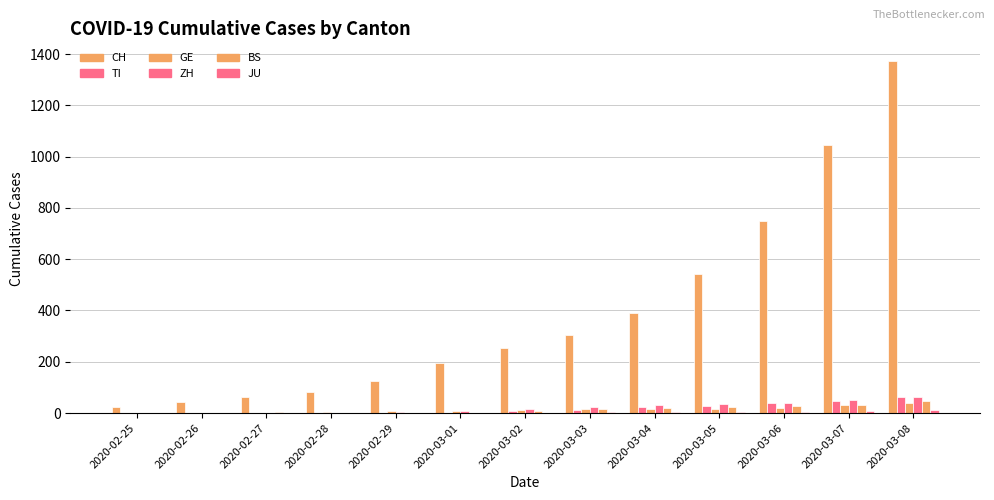

How many series are shown in this chart?

6